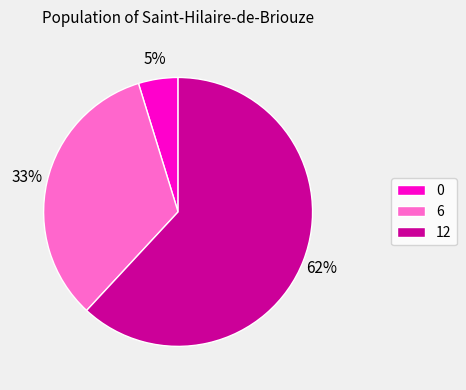

To the nearest percent, what is the difference between the largest and smallest slice percentages?

57%